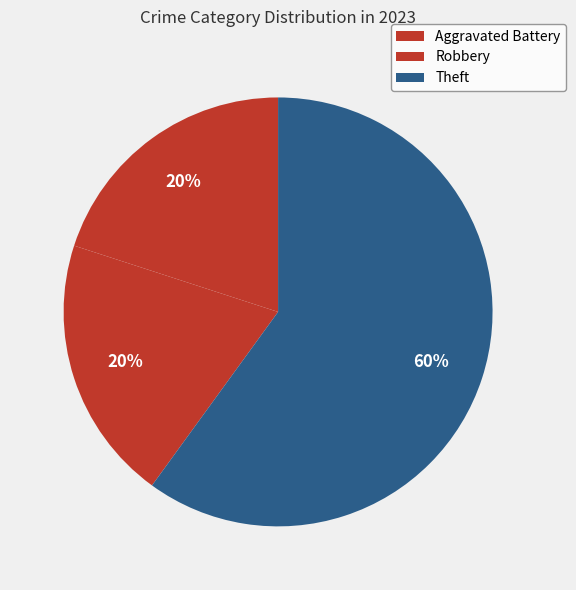

Rank the categories by value from highest to lowest.

Theft, Aggravated Battery, Robbery